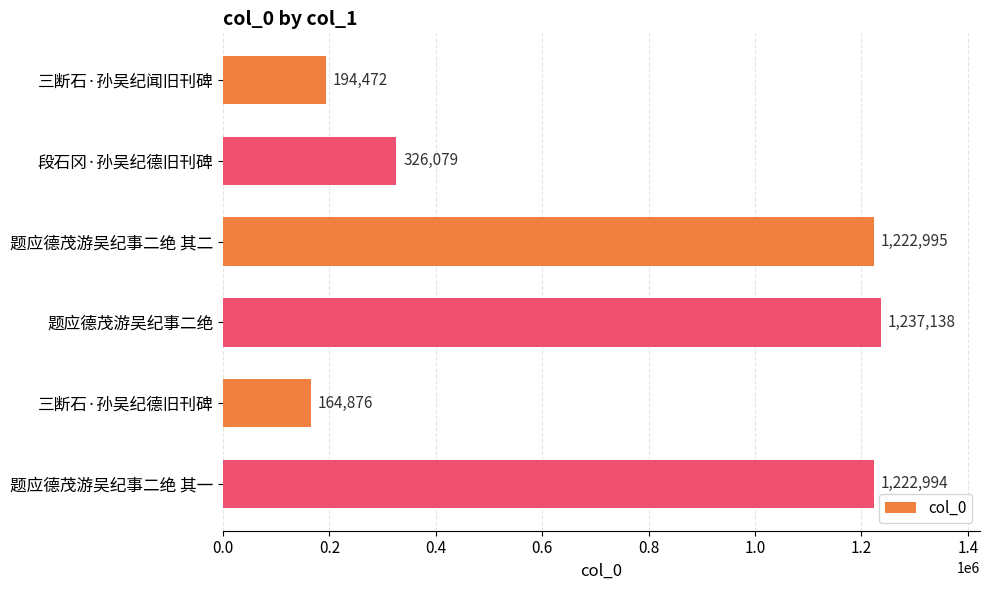

What is the difference between the maximum and minimum values?

1072262